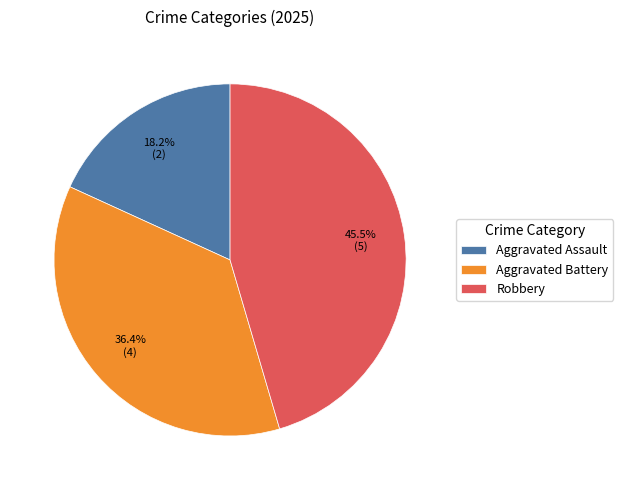

What percentage is NOT represented by Aggravated Assault?

81.8%